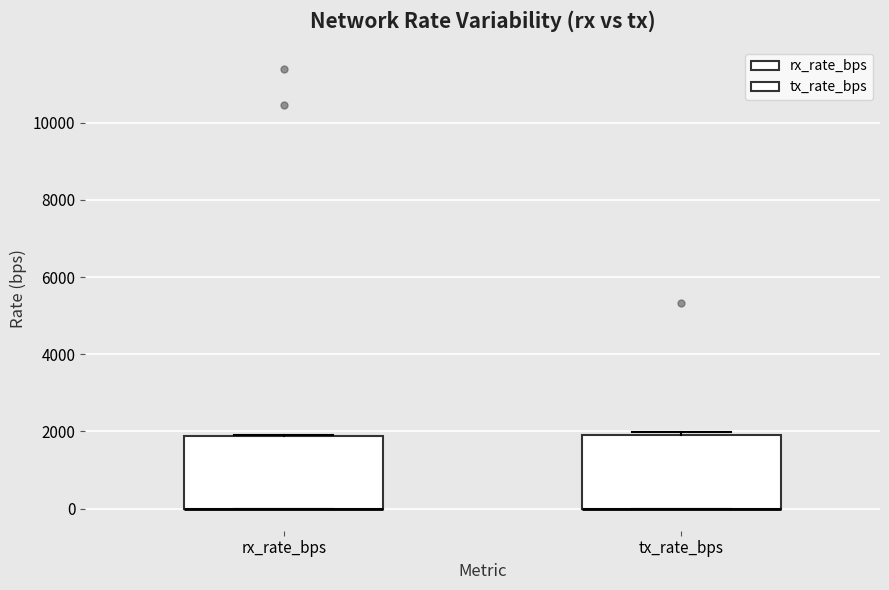

Where is the upper edge of the box for rx_rate_bps on the y-axis? The values are not printed on the chart, so give them approximately, as read against the axis.

1800